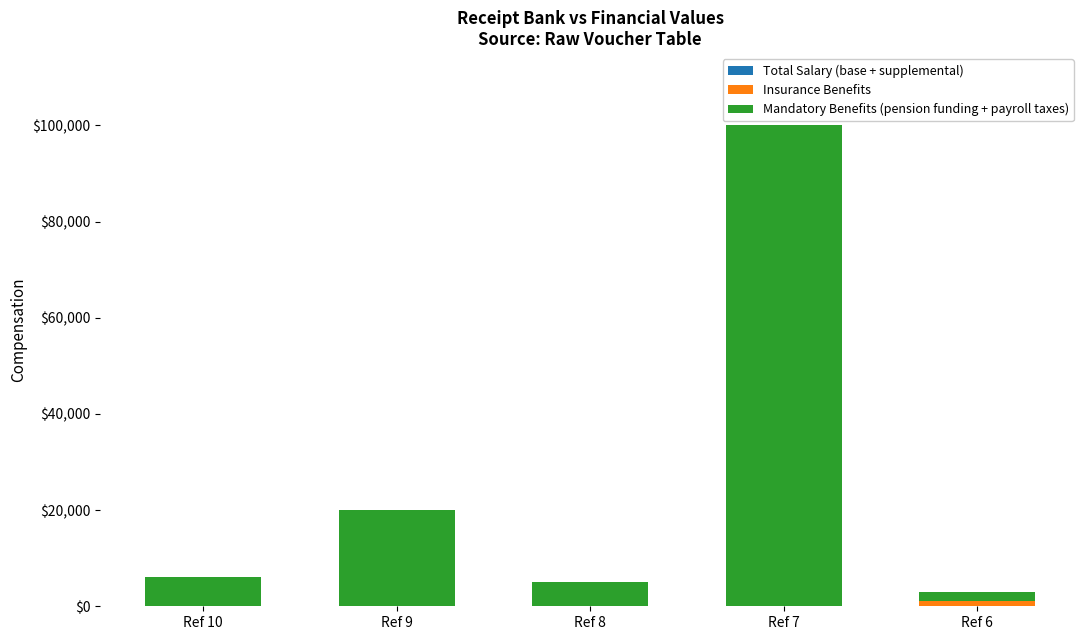

What is the average value of the Insurance Benefits series?

200